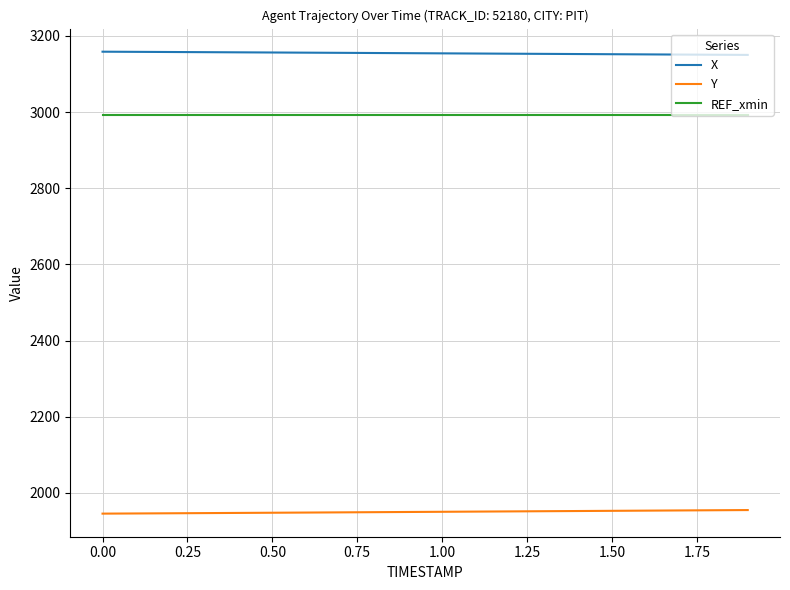

List the series in order of their peak value, highest first.

X, REF_xmin, Y